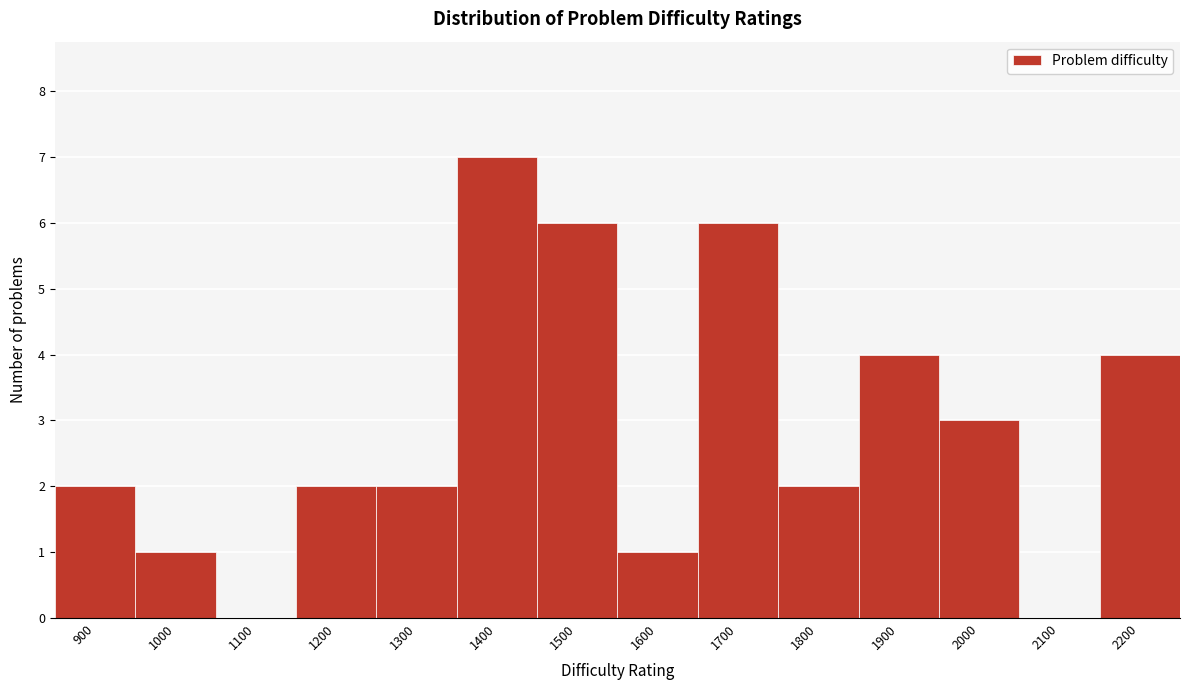

Reading right to left, what are all the values shown in this chart?

2200=4	2100=0	2000=3	1900=4	1800=2	1700=6	1600=1	1500=6	1400=7	1300=2	1200=2	1100=0	1000=1	900=2